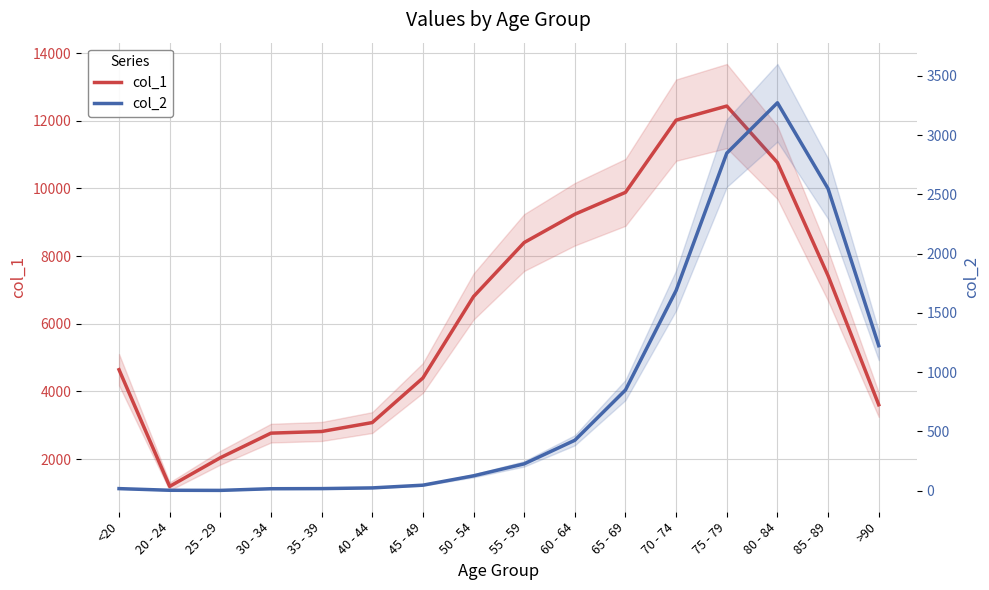

Rank the series by their maximum value, from lowest to highest.

col_2, col_1